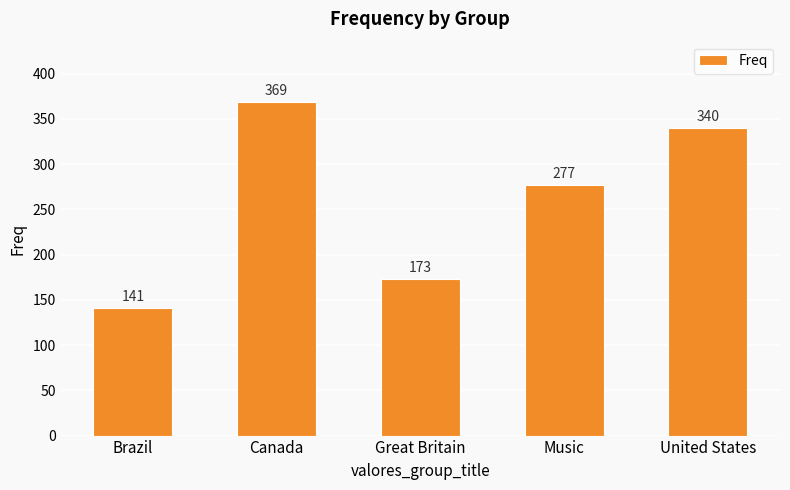

What is the difference between the values at United States and Brazil?

199